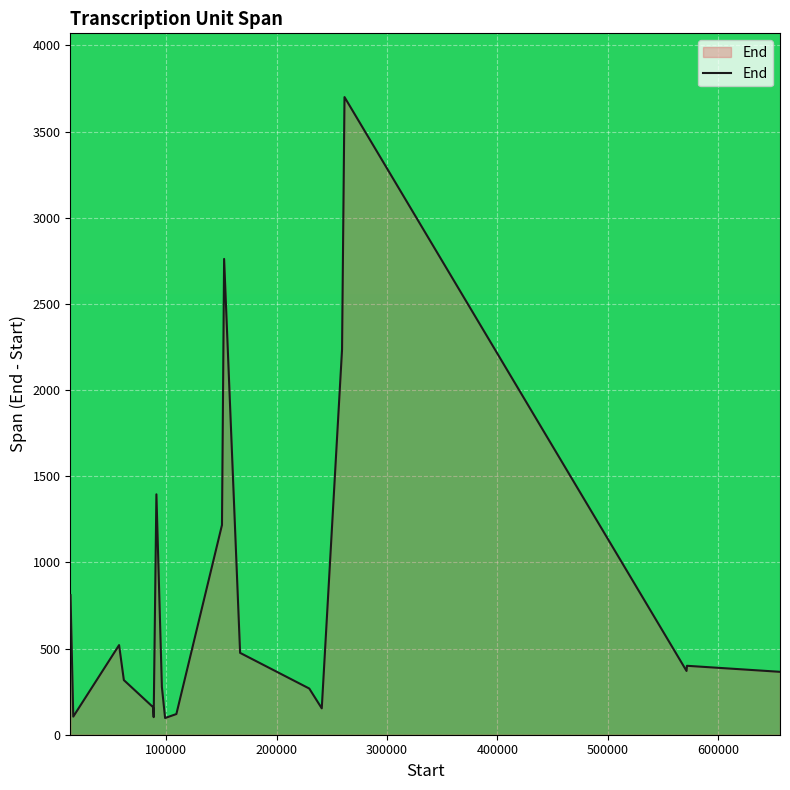

What is the difference between the maximum and minimum values?

3603